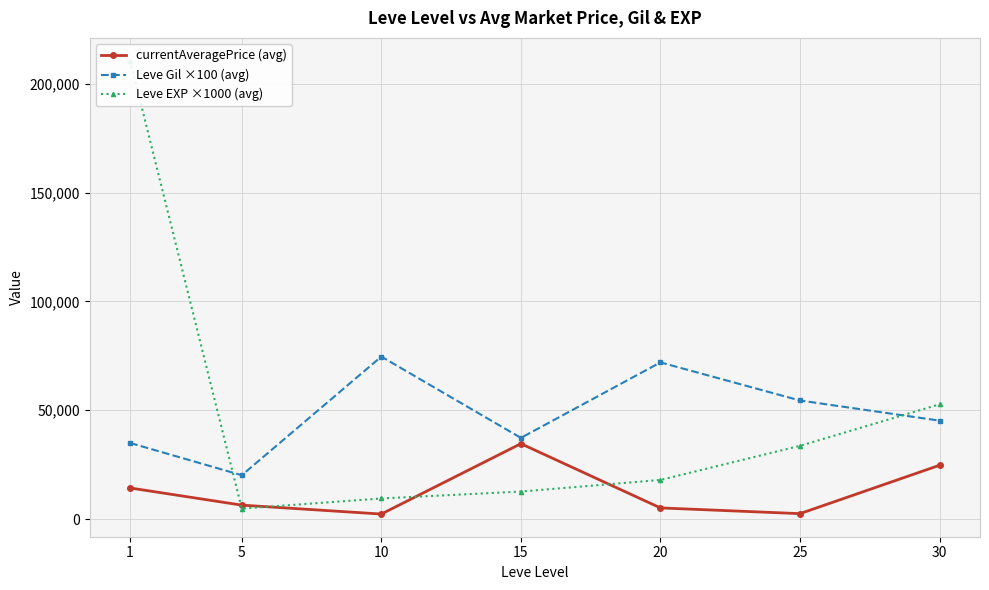

List the series in order of their peak value, lowest first.

currentAveragePrice (avg), Leve Gil ×100 (avg), Leve EXP ×1000 (avg)